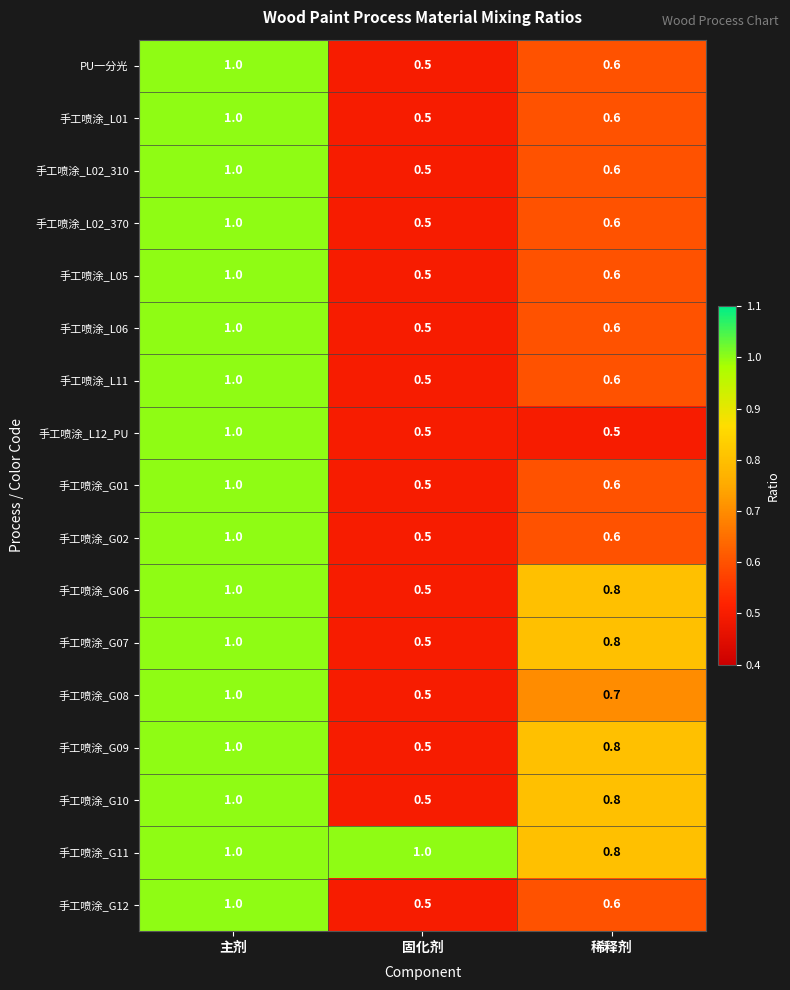

At which category is the sum across all series the highest?

主剂